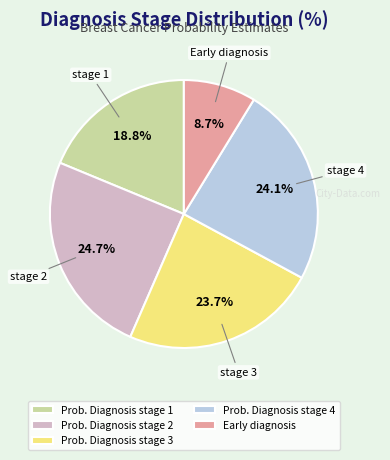

To the nearest percent, what percentage of the pie is Prob. Diagnosis stage 2?

25%